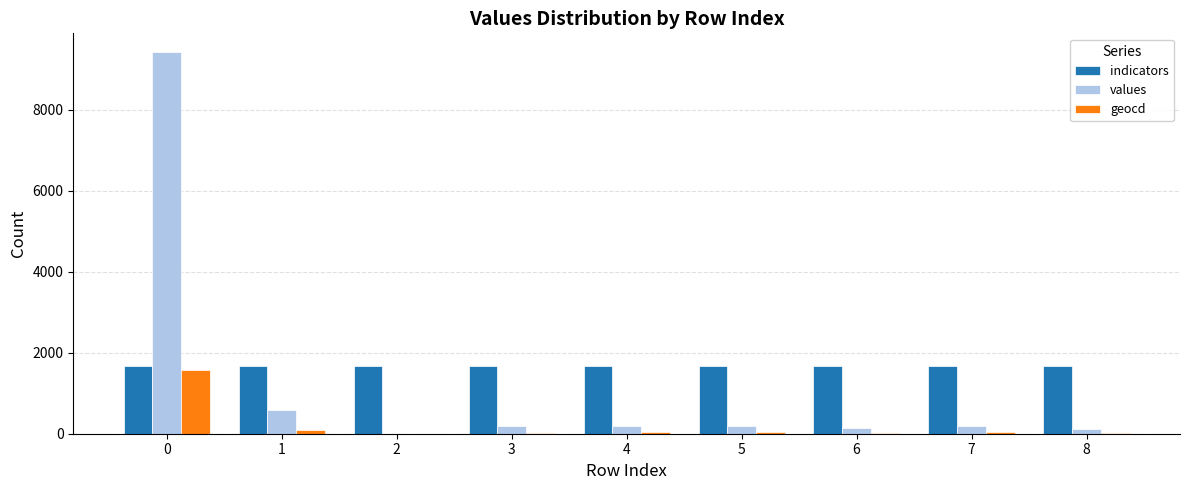

What is the sum of the geocd values at 4 and 7?

63